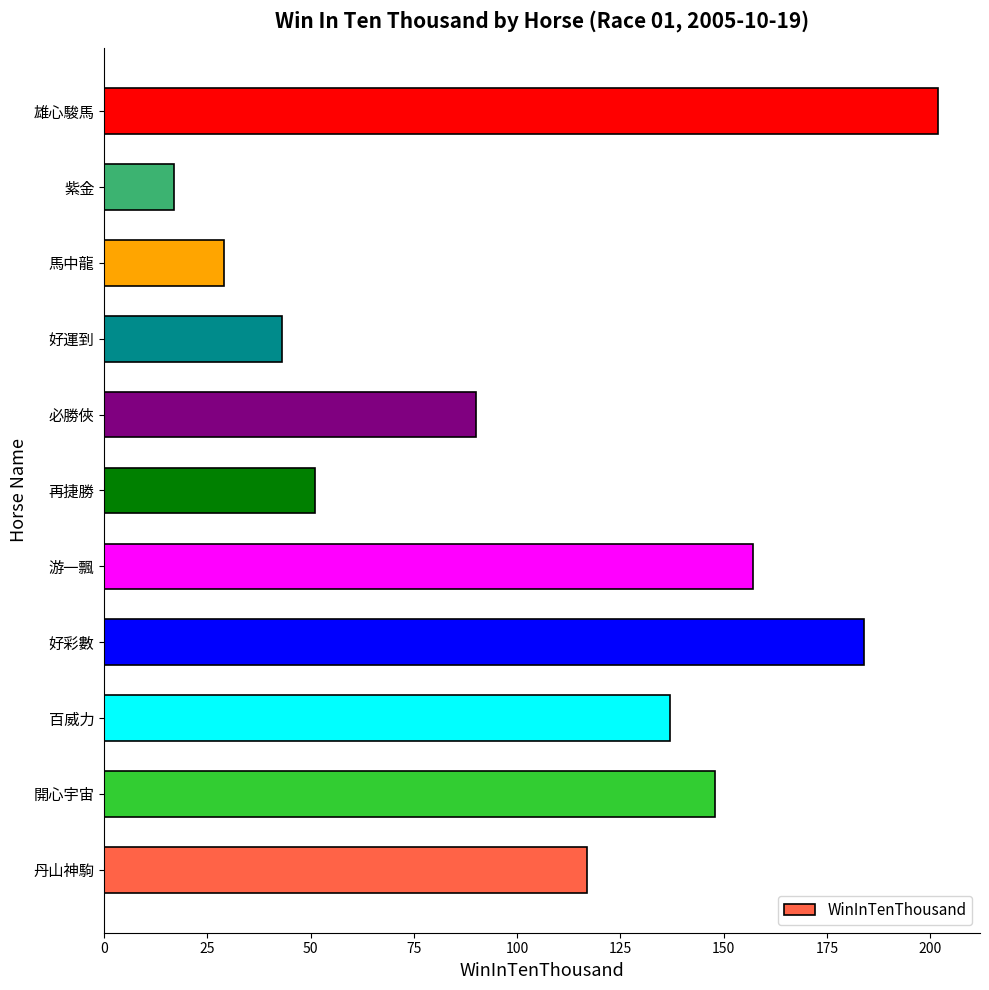

What is the difference between the maximum and second lowest values?

173